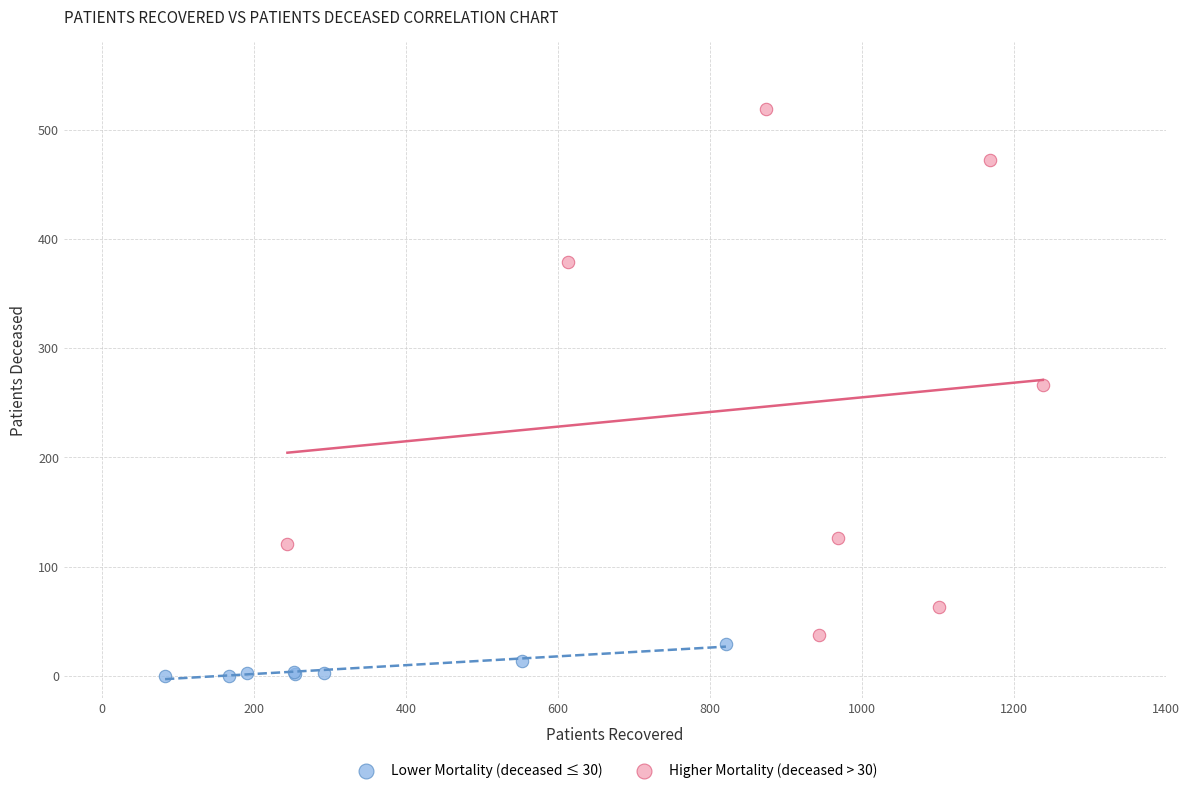

Which series contains the highest Y value?

Higher Mortality (deceased > 30)